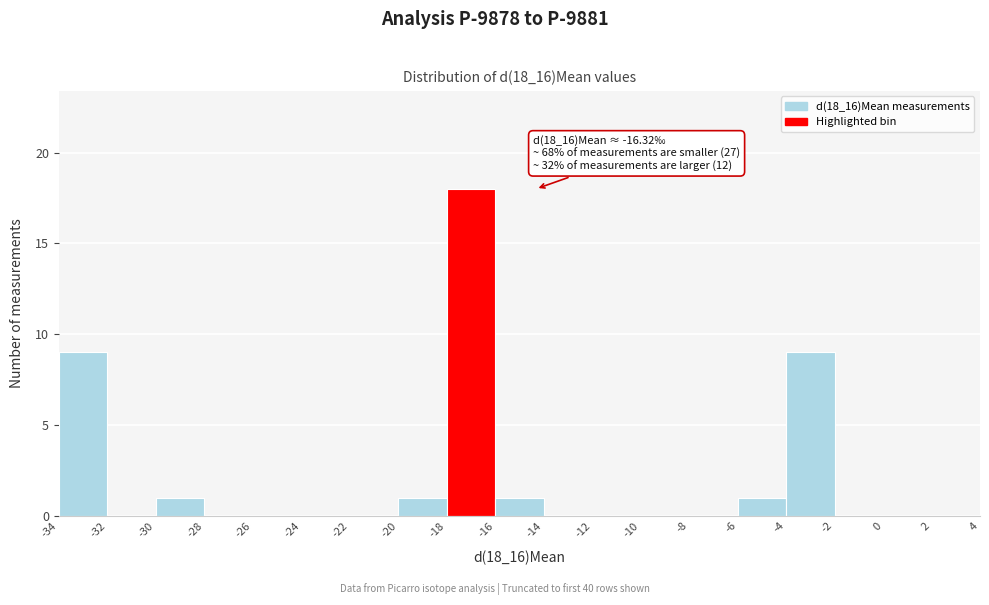

Over which range of the x-axis is the bar tallest?

-18 to -16